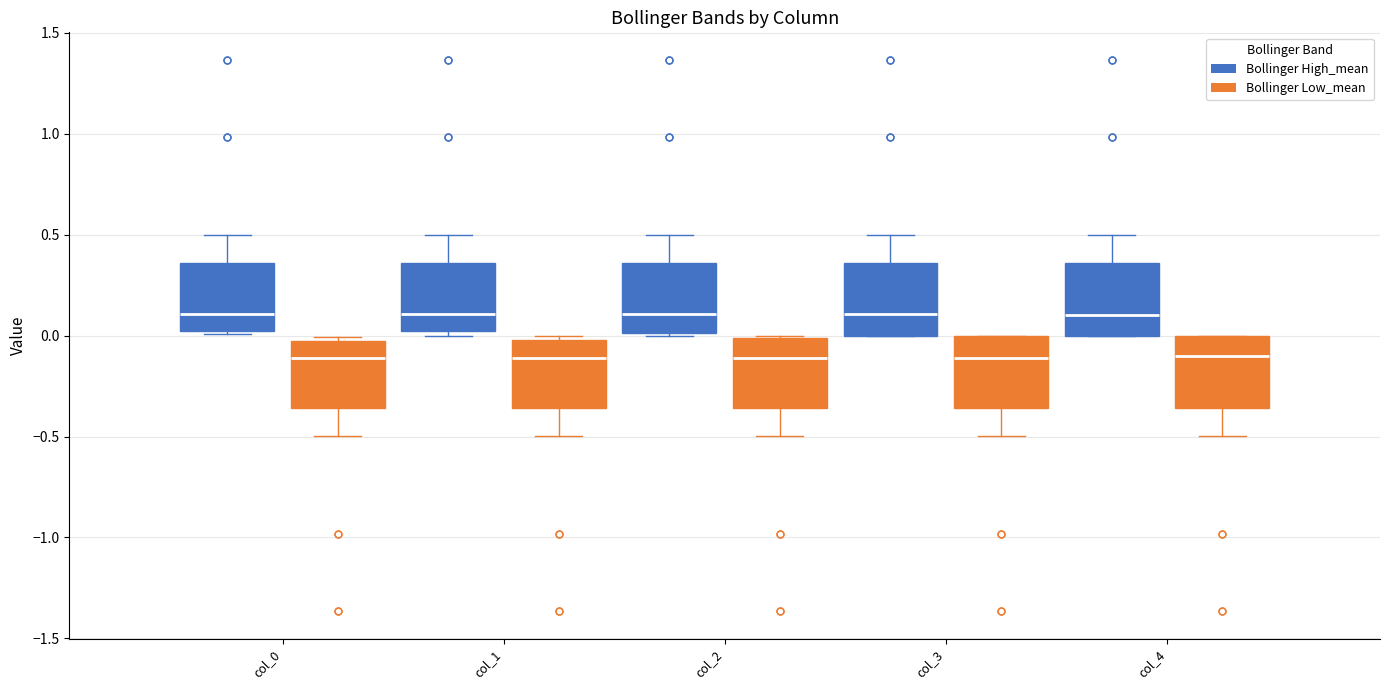

Reading left to right, read every box against the y-axis: the position of its median line, the range the box covers, and the ends of its whiskers. The values are not printed on the chart, so give them approximately, as read against the axis.

col_0 (Bollinger High_mean): median 0.10, box 0.05 to 0.35, whiskers 0.00 to 0.50
col_0 (Bollinger Low_mean): median -0.10, box -0.35 to -0.05, whiskers -0.50 to 0.00
col_1 (Bollinger High_mean): median 0.10, box 0.00 to 0.35, whiskers 0.00 (just below the box's lower edge) to 0.50
col_1 (Bollinger Low_mean): median -0.10, box -0.35 to 0.00, whiskers -0.50 to 0.00 (just above the box's upper edge)
col_2 (Bollinger High_mean): median 0.10, box 0.00 to 0.35, whiskers 0.00 to 0.50
col_2 (Bollinger Low_mean): median -0.10, box -0.35 to 0.00, whiskers -0.50 to 0.00
col_3 (Bollinger High_mean): median 0.10, box 0.00 to 0.35, whiskers 0.00 to 0.50
col_3 (Bollinger Low_mean): median -0.10, box -0.35 to 0.00, whiskers -0.50 to 0.00
col_4 (Bollinger High_mean): median 0.10, box 0.00 to 0.35, whiskers 0.00 to 0.50
col_4 (Bollinger Low_mean): median -0.10, box -0.35 to 0.00, whiskers -0.50 to 0.00